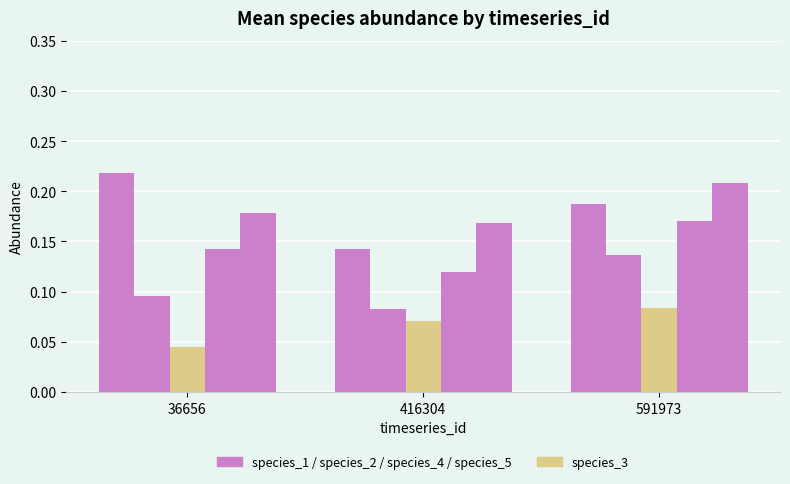

How many bars are there in total?

15